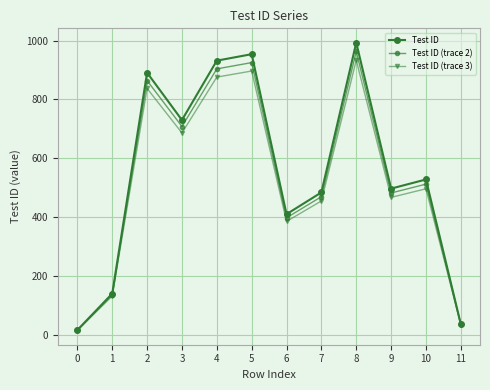

True or false: Test ID has more than 0 points higher than both neighbors.

True